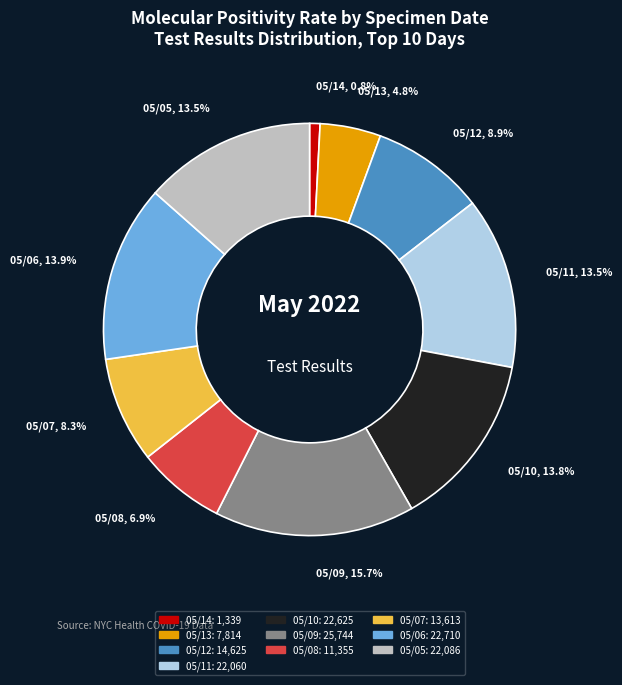

Is there any slice that represents more than half of the pie?

No